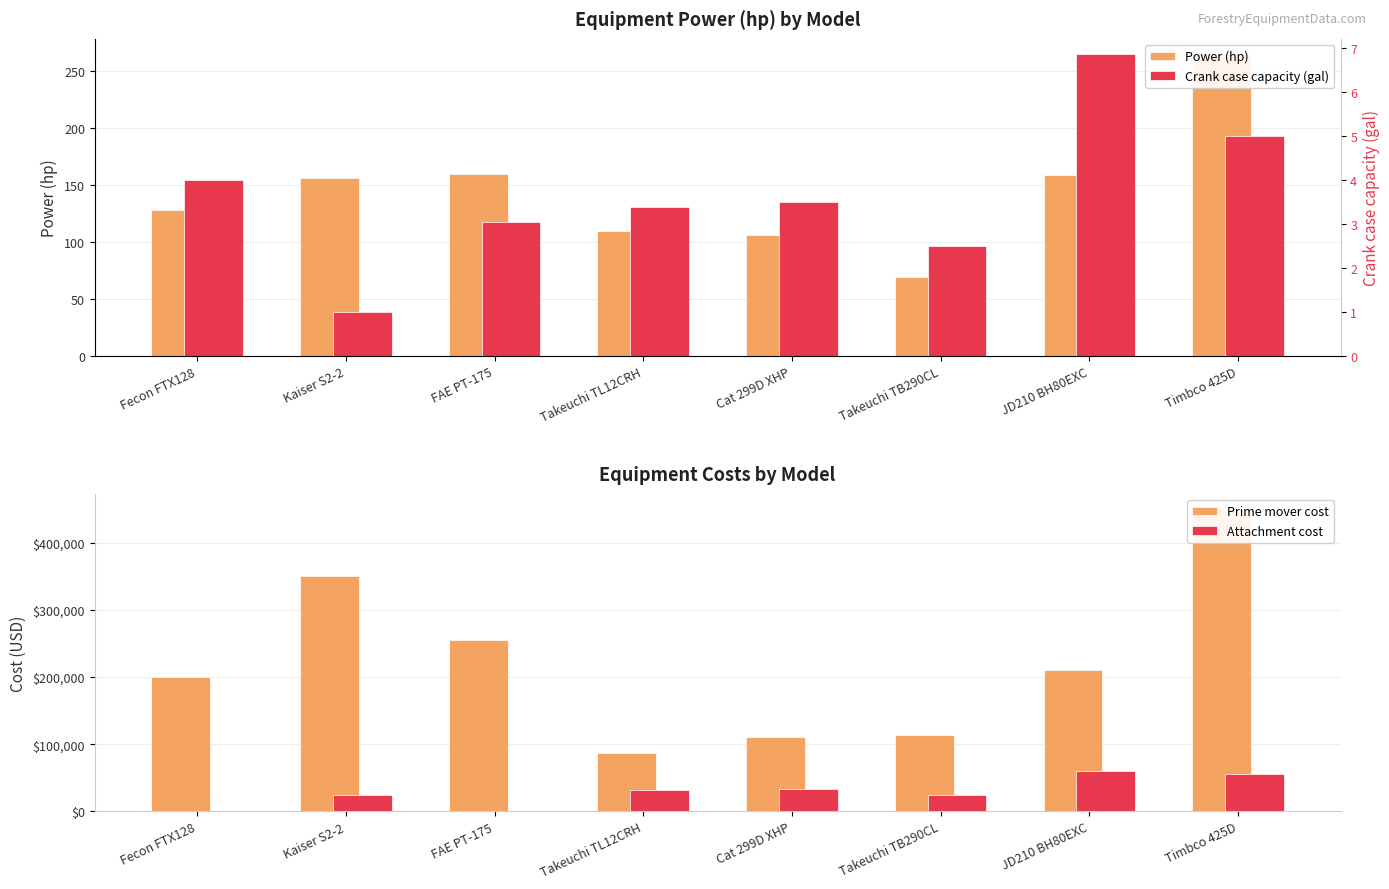

How many bars are there in total?

32